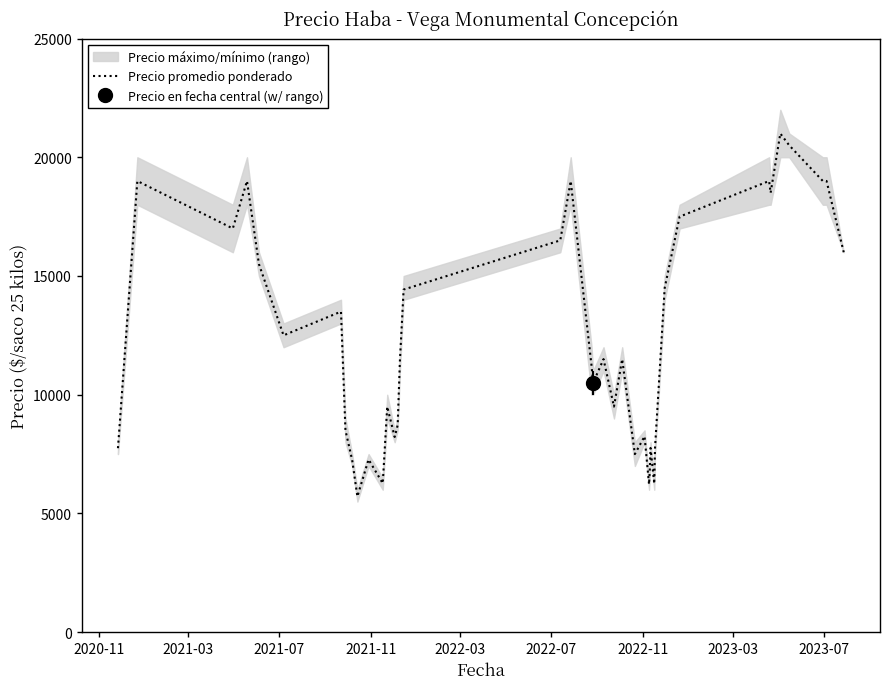

What is the smallest value displayed?

5714